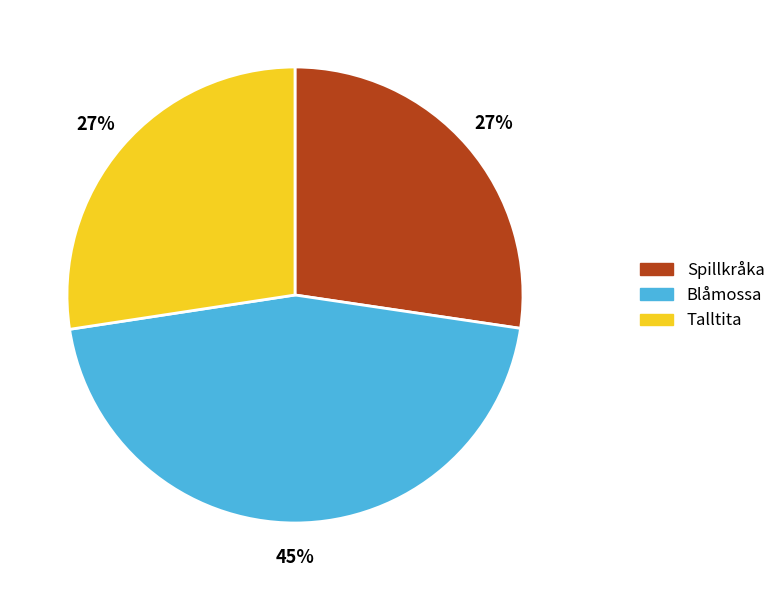

Does any single category account for the majority?

No